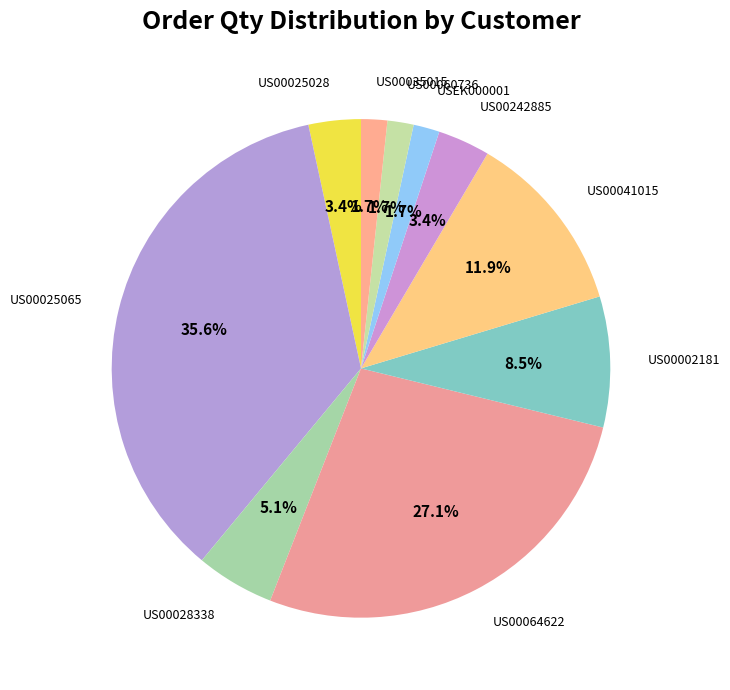

Between US00002181 and USEK000001, which is larger?

US00002181